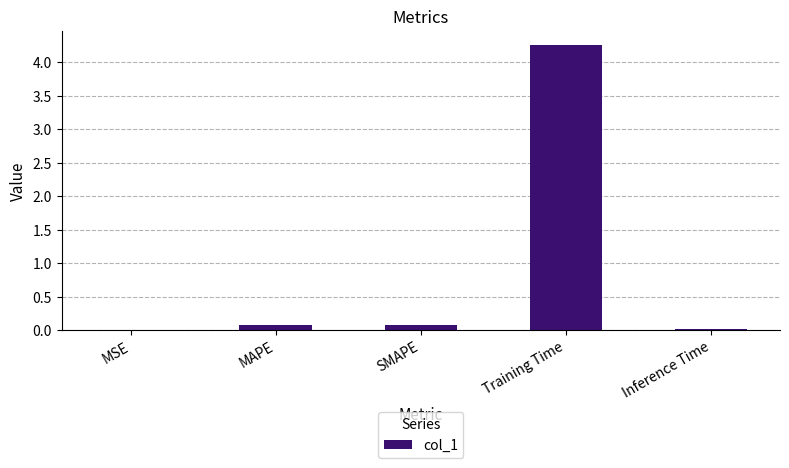

At which category does the chart reach its peak across all series?

Training Time